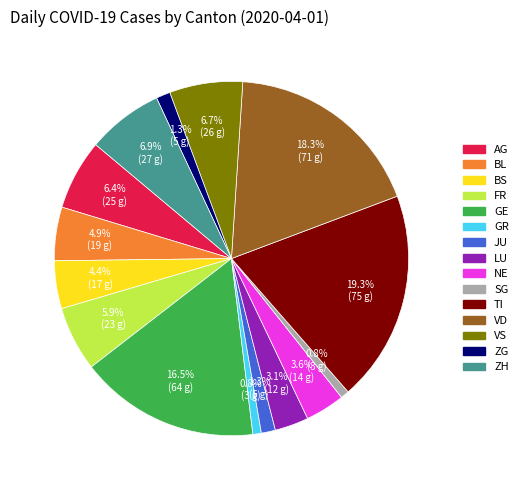

Between ZG and GE, which is larger?

GE